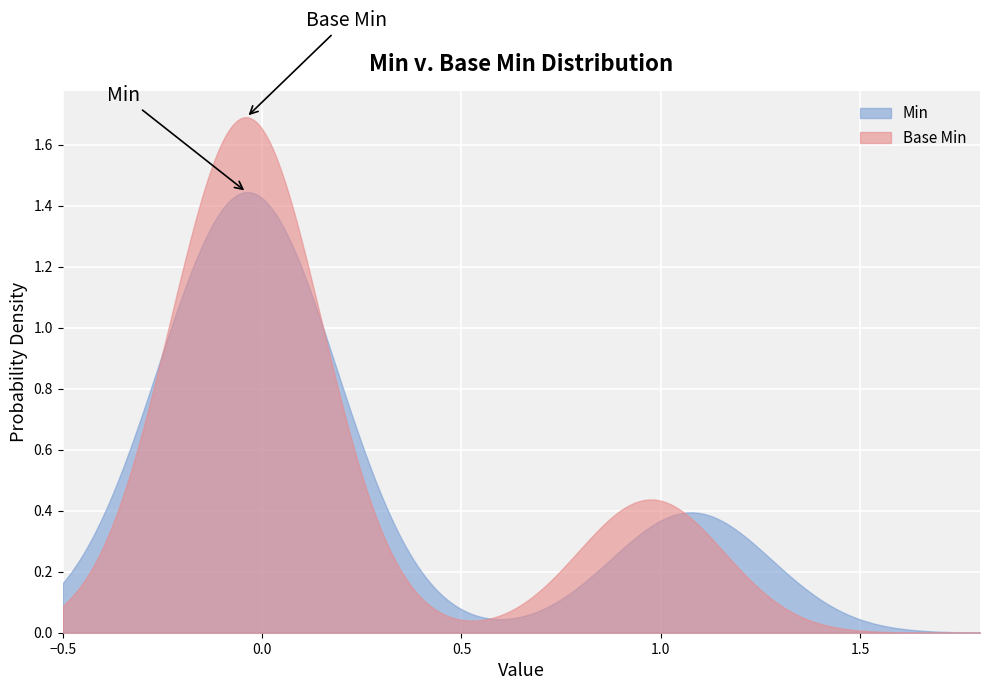

Which series has the widest spread of values?

Base Min